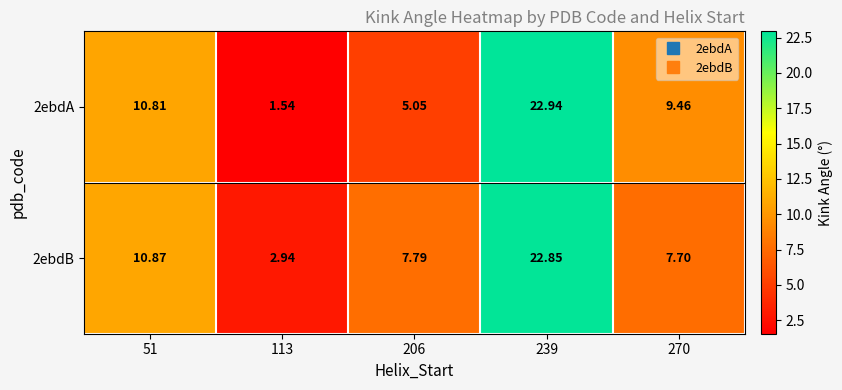

How many categories are shown in the chart?

5